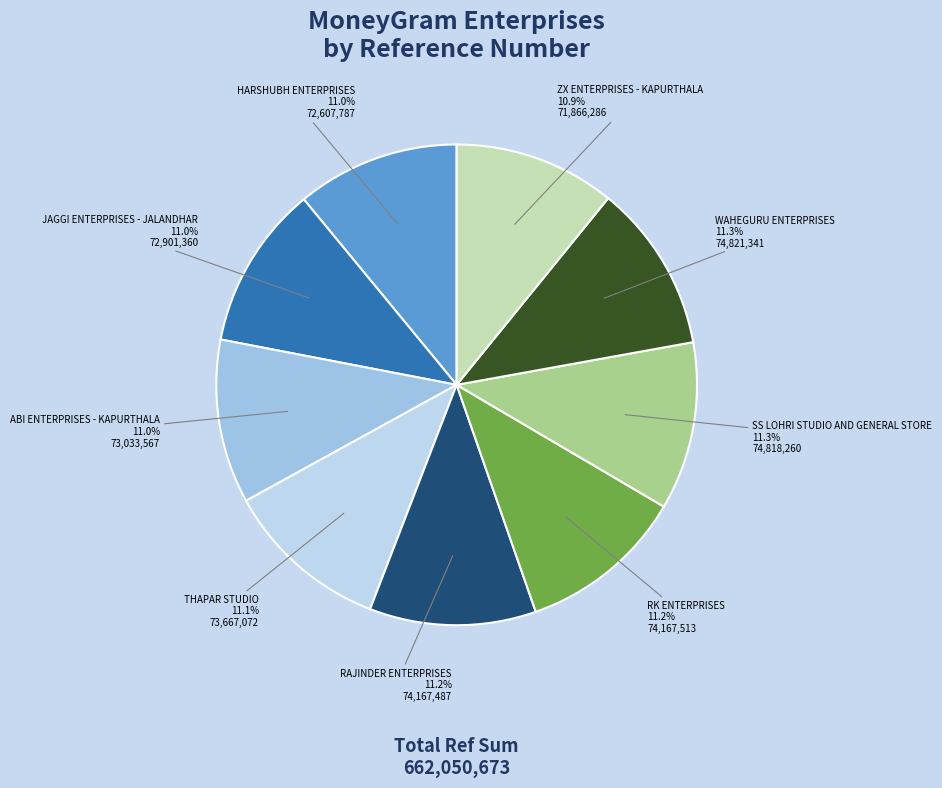

To the nearest percent, what portion does RK ENTERPRISES represent?

11%